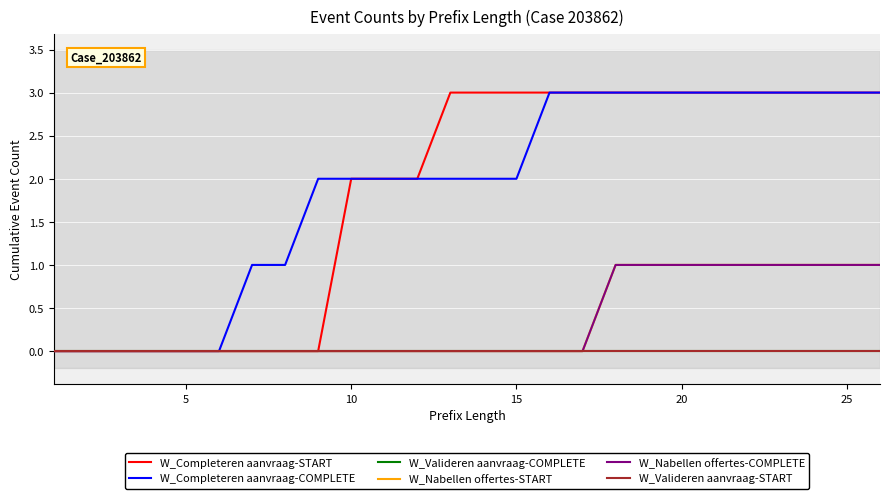

Does the chart have visible grid lines?

Yes